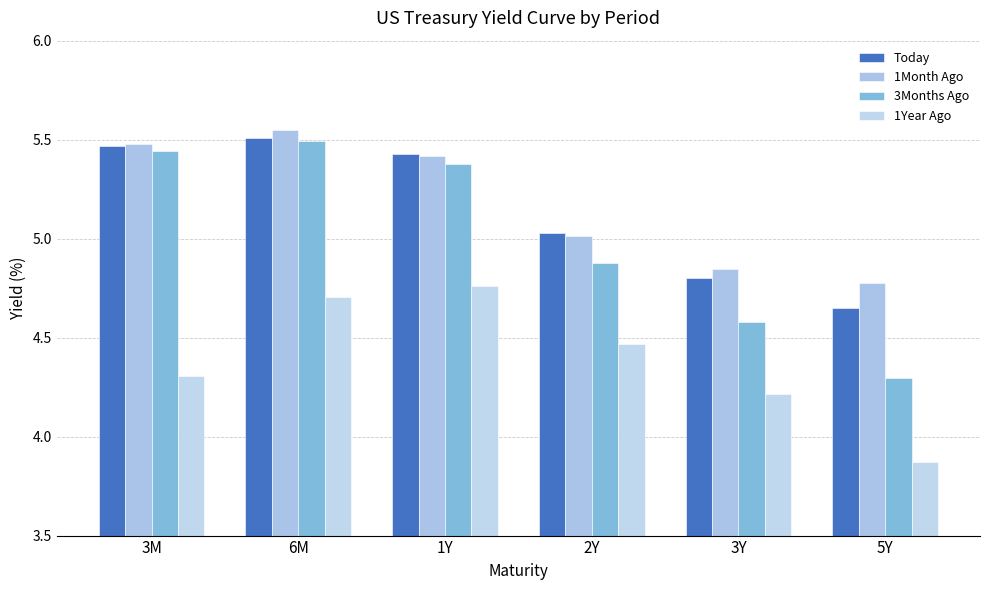

Rank the series by their maximum value, from lowest to highest.

1Year Ago, 3Months Ago, Today, 1Month Ago